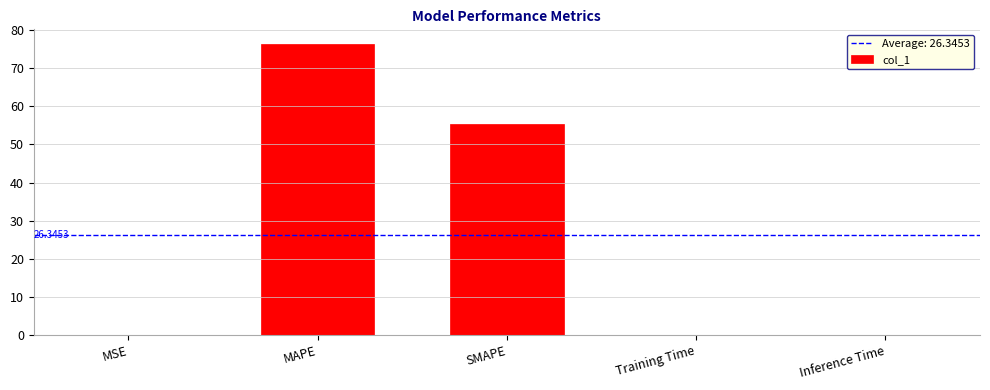

Where is the data nearest to the value 38?

SMAPE